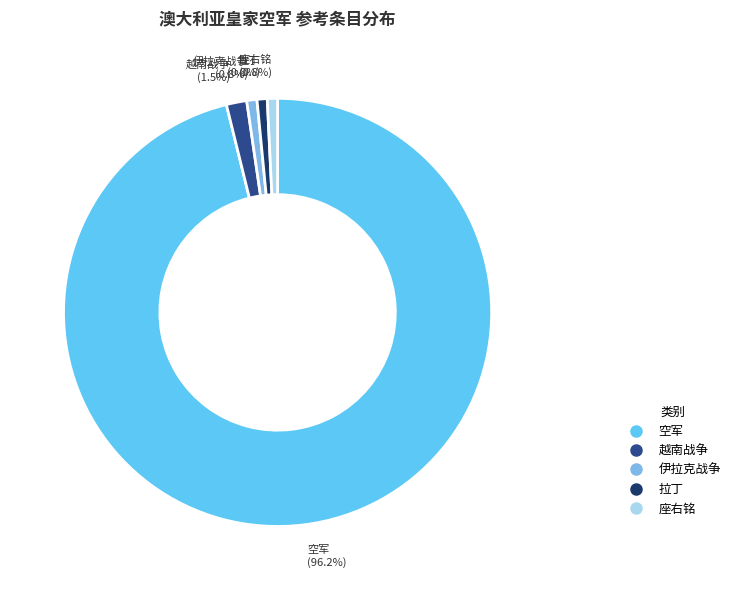

Count the number of slices in the pie.

5